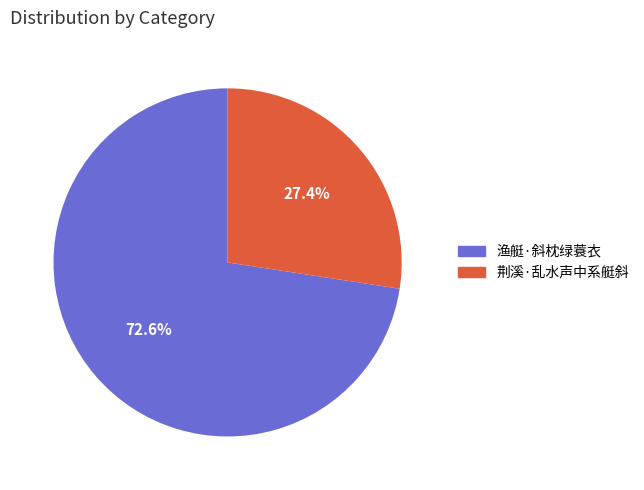

How many slices are in this pie chart?

2